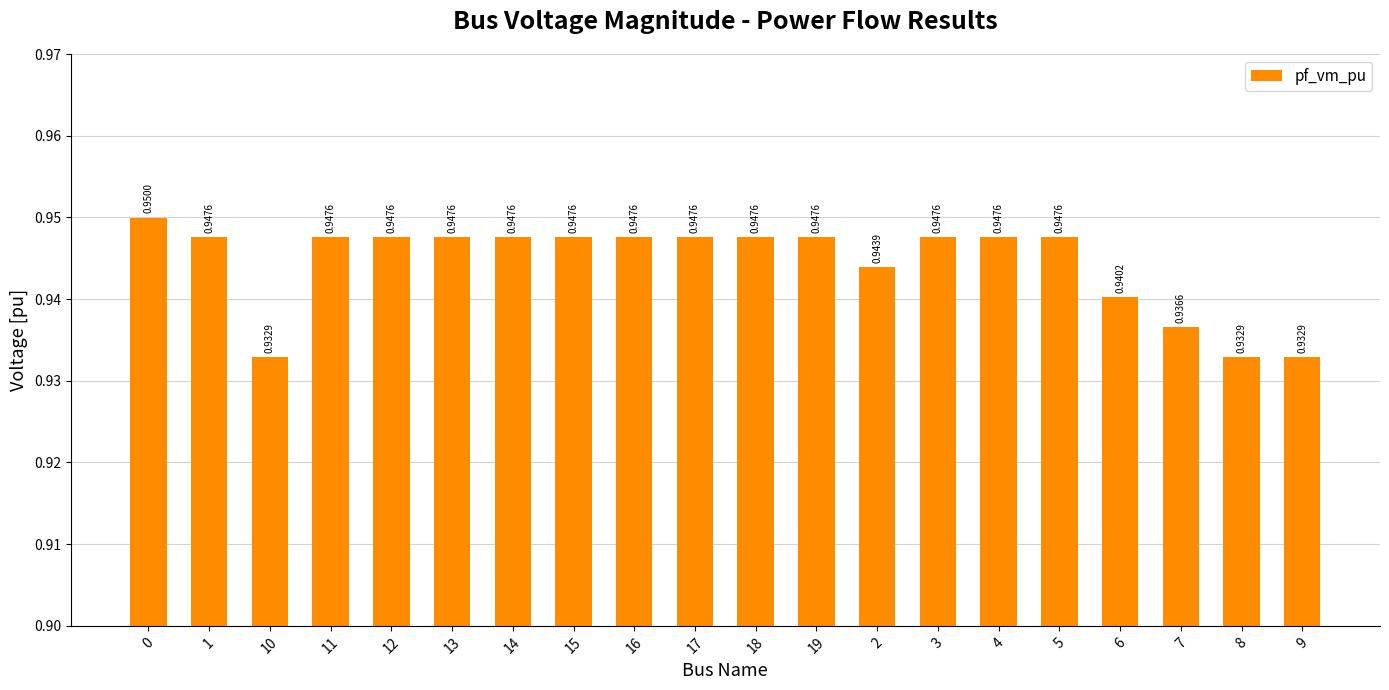

Which has a higher value, 18 or 8?

18